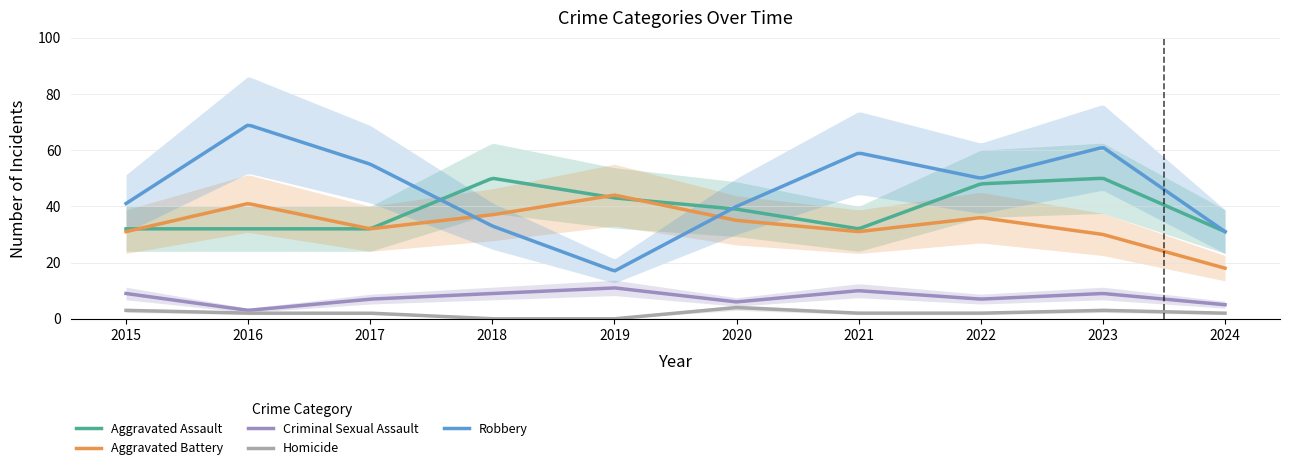

What are all the series names shown in the legend?

Aggravated Assault, Aggravated Battery, Criminal Sexual Assault, Homicide, Robbery